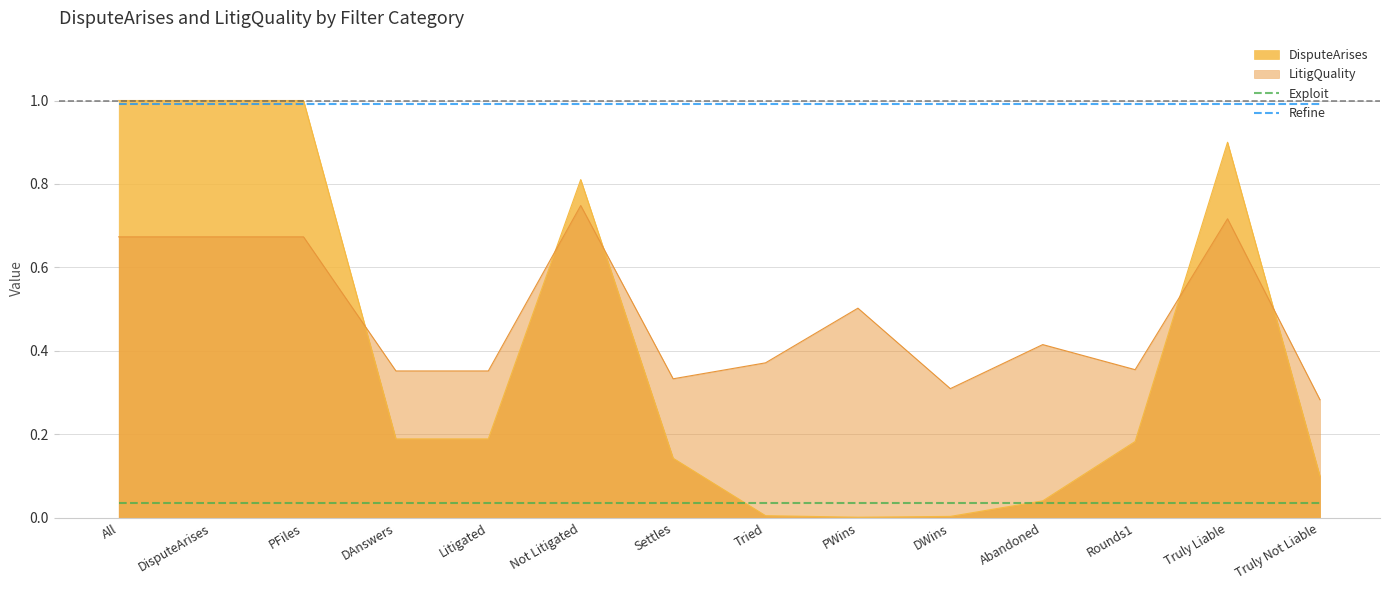

Count the number of categories in the chart.

14